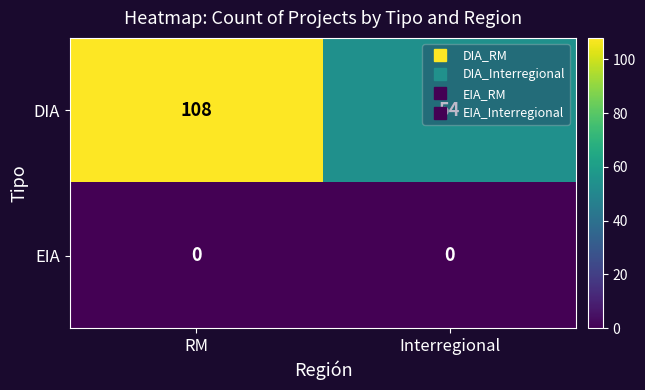

What value does the DIA series have at Interregional, to the nearest 5?

55